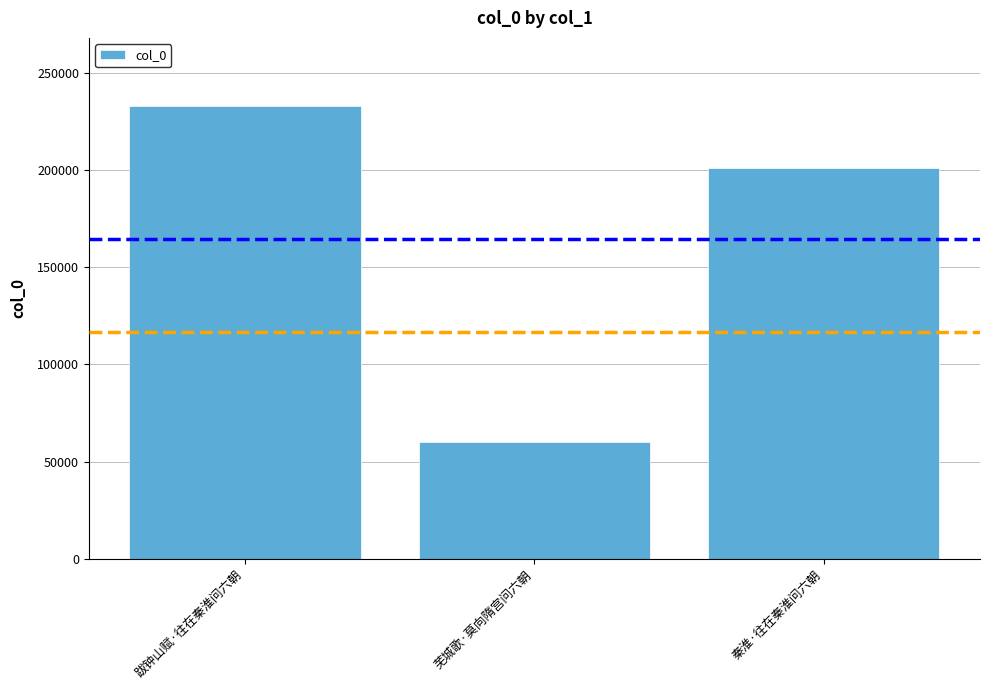

Count the values in the range 60051 to 232980.

3